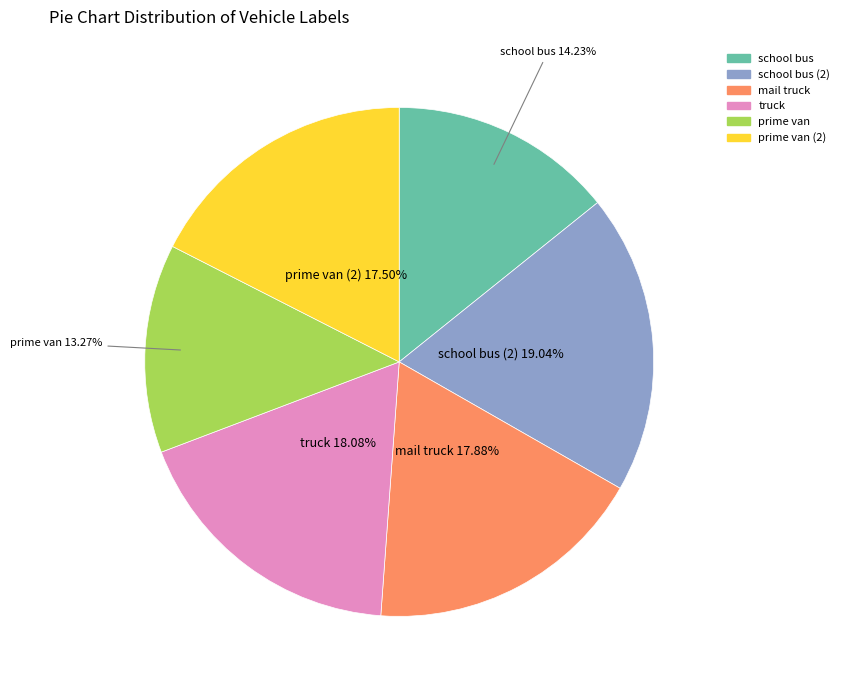

Between prime van (2) and truck, which is larger?

truck